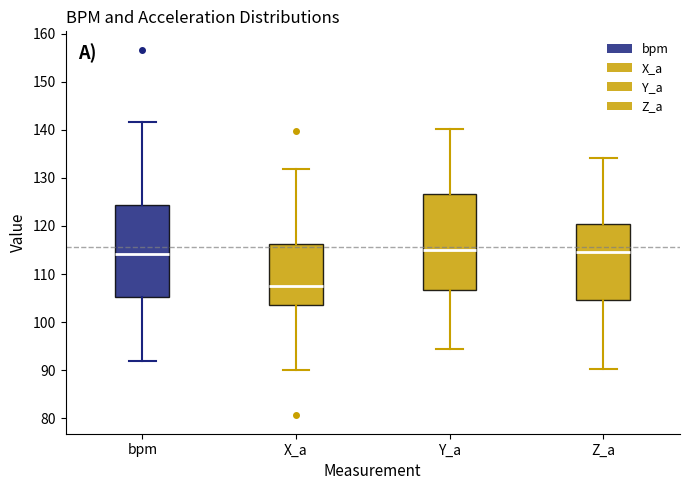

Which box has the lowest median line?

X_a